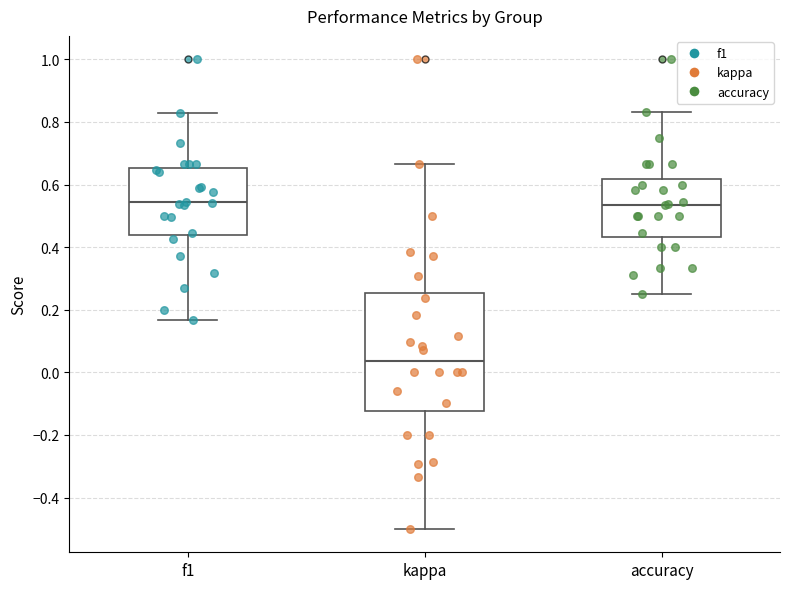

Which box has the lowest median line?

kappa